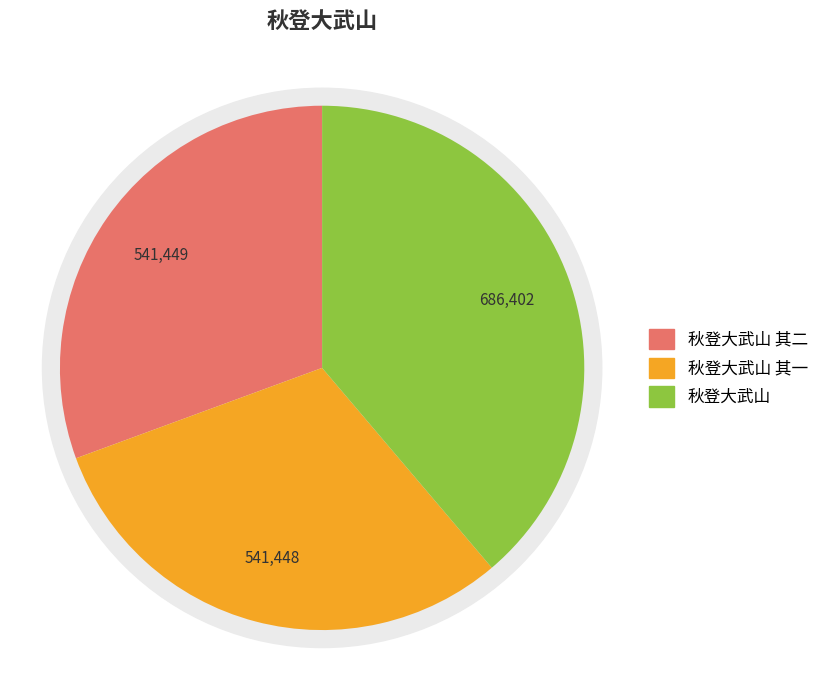

True or false: 秋登大武山 accounts for 39% of the total.

True